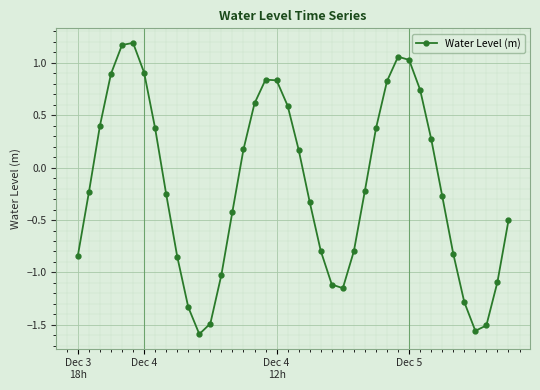

True or false: the data has more than 2 interior local peaks.

True